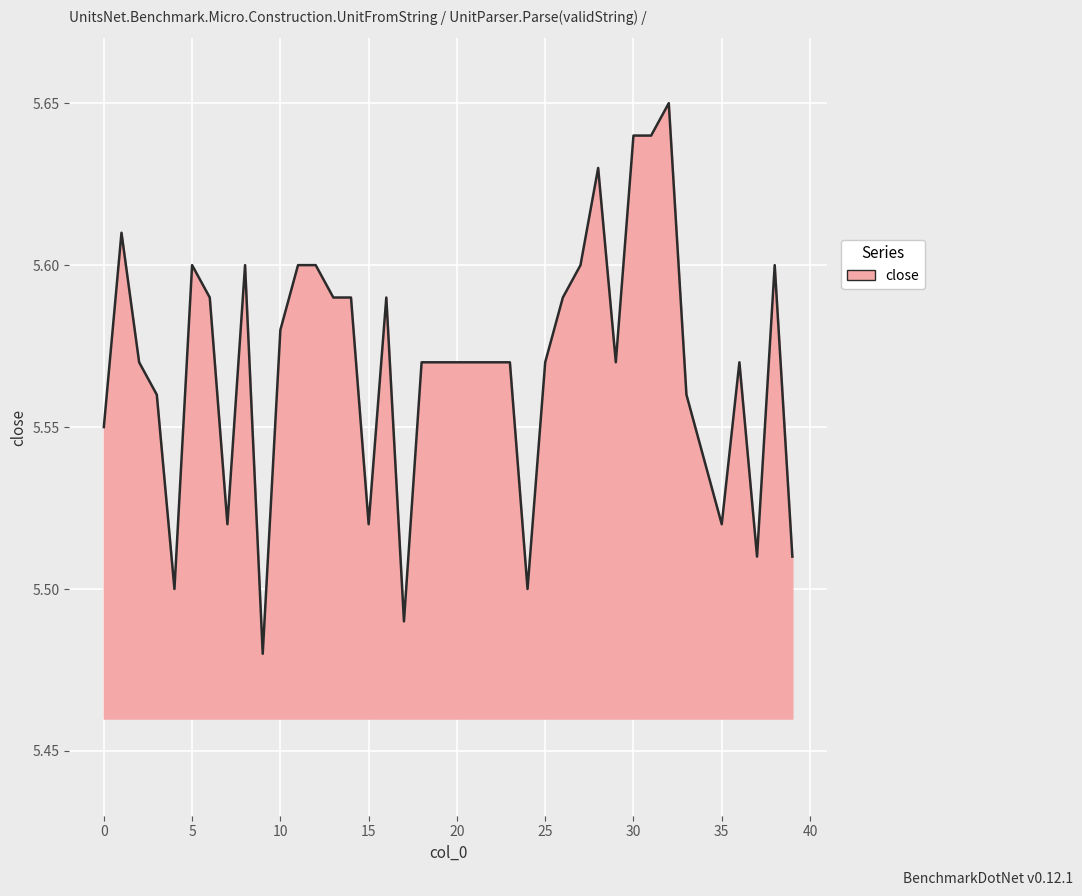

Count the values in the range 5 to 6.

40